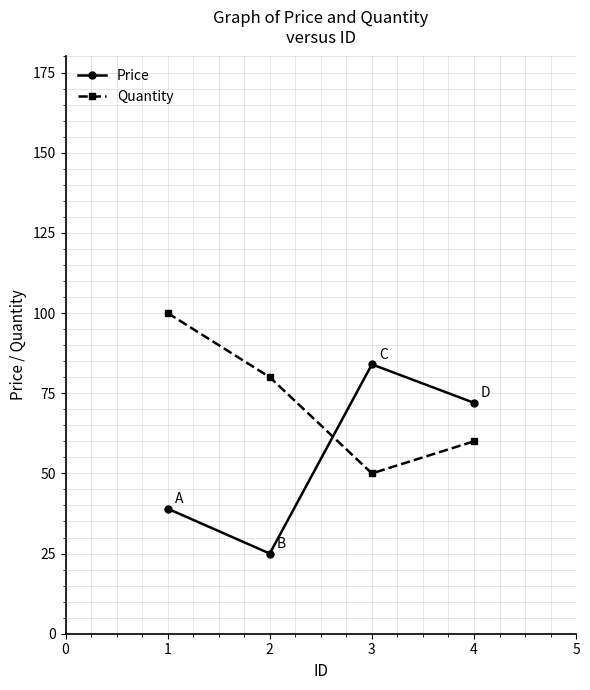

How many Price values are between 39 and 84?

3